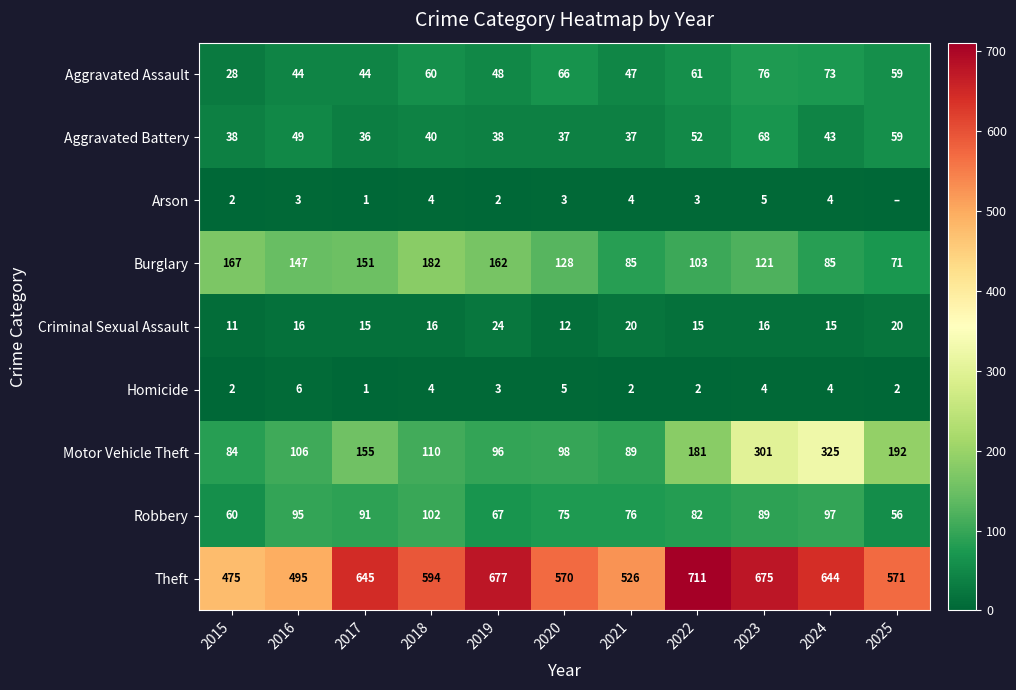

At which category is the sum across all series the highest?

2023